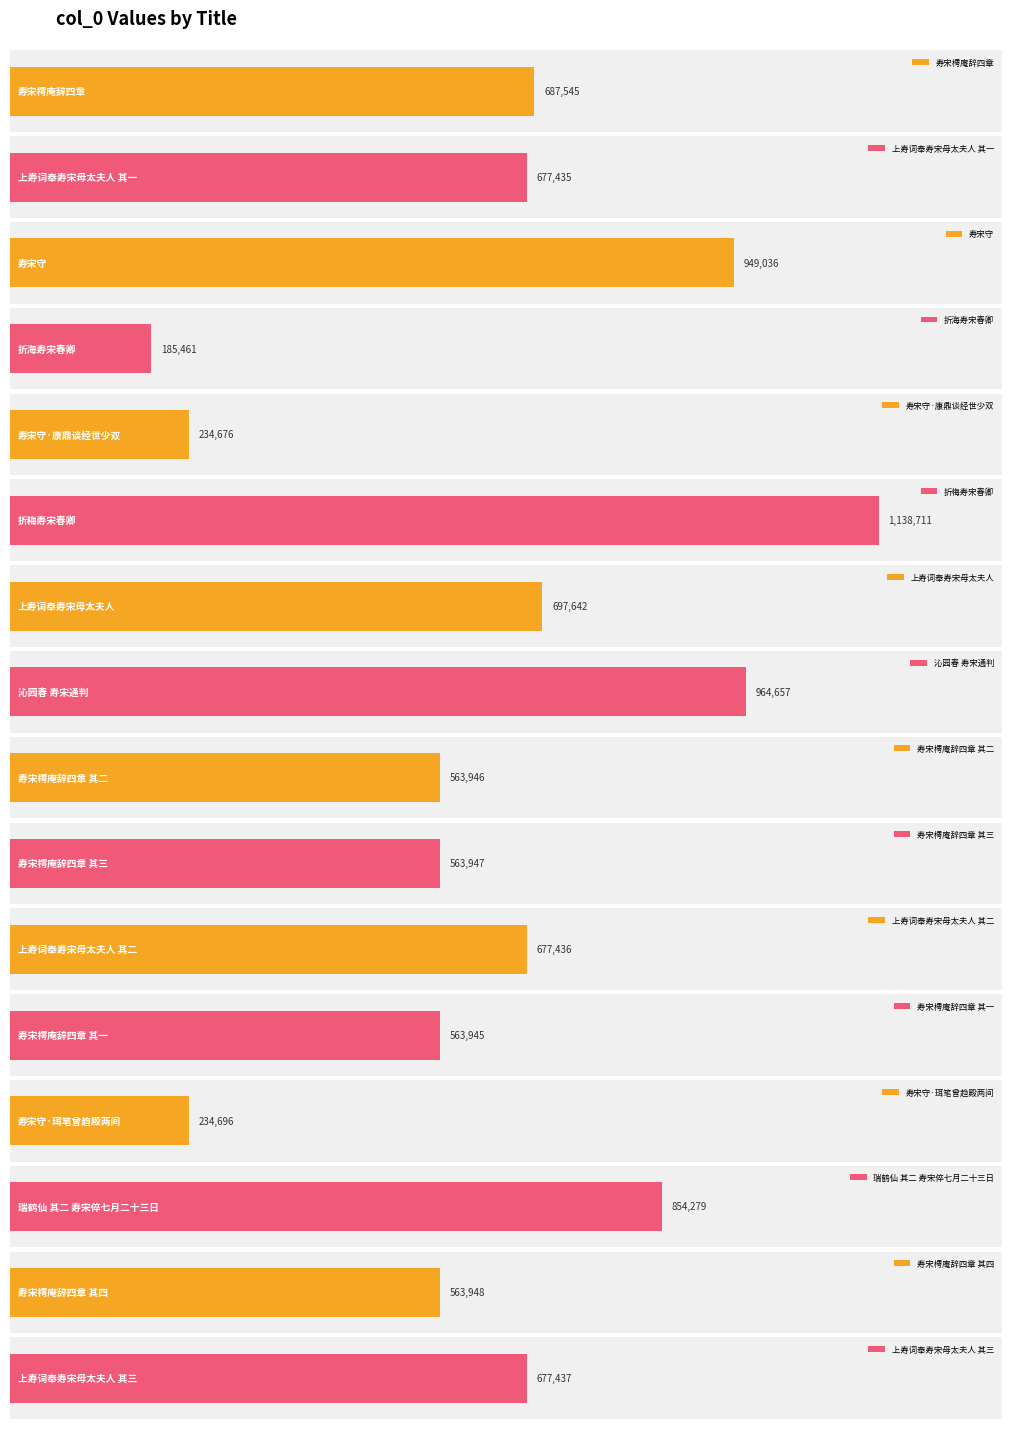

What is the label of the 2nd bar from the right?

寿宋樗庵辞四章 其四